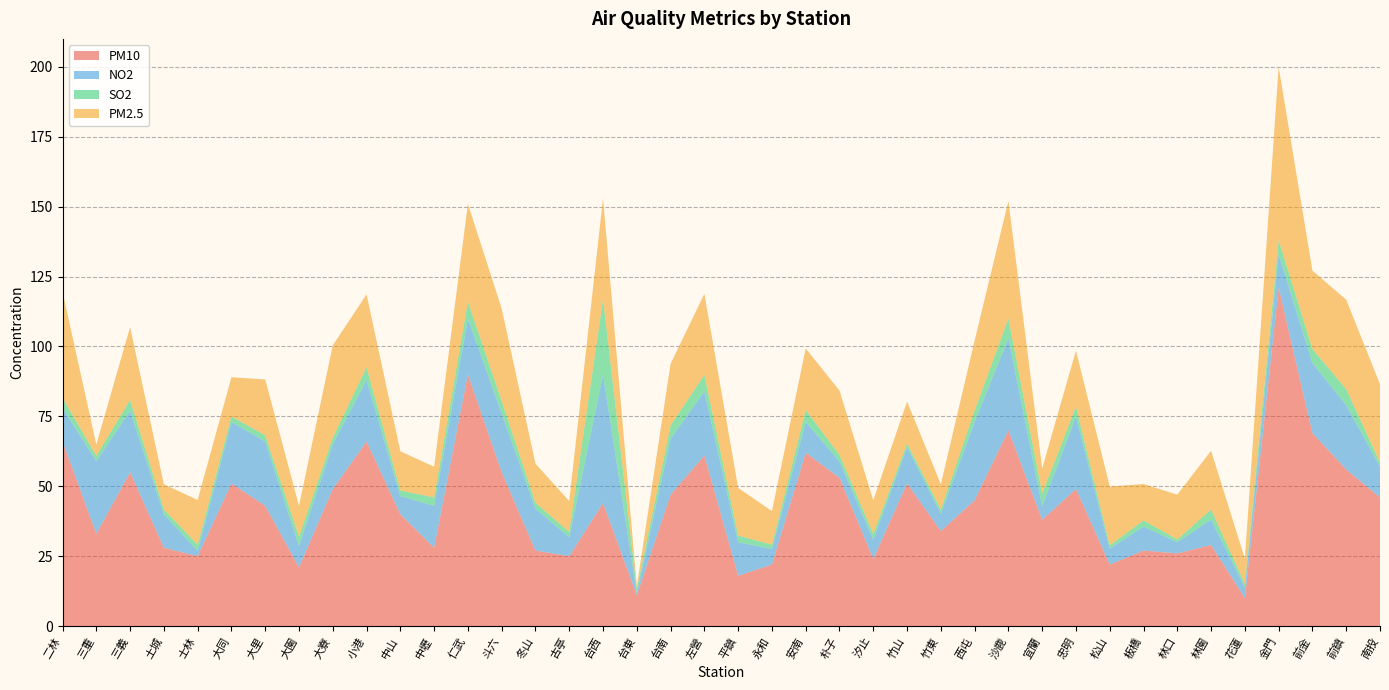

Reading left to right, what are all the values shown in this chart?

PM10: 二林=66.0	三重=33.0	三義=55.0	土城=28.0	士林=25.0	大同=51.0	大里=43.0	大園=21.0	大寮=49.0	小港=66.0	中山=40.0	中壢=28.0	仁武=90.0	斗六=55.0	冬山=27.0	古亭=25.0	台西=44.0	台東=11.0	台南=47.0	左營=61.0	平鎮=18.0	永和=22.0	安南=62.0	朴子=53.0	汐止=24.0	竹山=51.0	竹東=34.0	西屯=45.0	沙鹿=70.0	宜蘭=38.0	忠明=49.0	松山=22.0	板橋=27.0	林口=26.0	林園=29.0	花蓮=10.0	金門=121.0	前金=69.0	前鎮=56.0	南投=46.0
NO2: 二林=12.0	三重=26.0	三義=22.0	土城=12.0	士林=1.9	大同=22.0	大里=23.0	大園=7.6	大寮=16.0	小港=22.0	中山=6.5	中壢=15.0	仁武=20.0	斗六=21.0	冬山=15.0	古亭=6.8	台西=46.0	台東=0.8	台南=20.0	左營=23.0	平鎮=12.0	永和=5.6	安南=11.0	朴子=5.9	汐止=6.9	竹山=13.0	竹東=6.2	西屯=28.0	沙鹿=33.0	宜蘭=4.9	忠明=26.0	松山=5.7	板橋=8.6	林口=4.0	林園=9.1	花蓮=3.8	金門=12.0	前金=25.0	前鎮=23.0	南投=11.0
SO2: 二林=3.6	三重=1.9	三義=3.9	土城=1.7	士林=2.2	大同=2.0	大里=2.2	大園=3.4	大寮=2.4	小港=4.6	中山=2.0	中壢=3.0	仁武=6.0	斗六=4.5	冬山=2.1	古亭=1.9	台西=27.0	台東=1.5	台南=4.8	左營=5.8	平鎮=2.4	永和=1.5	安南=4.3	朴子=2.3	汐止=2.1	竹山=1.3	竹東=1.5	西屯=4.1	沙鹿=7.0	宜蘭=4.5	忠明=3.5	松山=1.2	板橋=2.2	林口=1.0	林園=3.6	花蓮=1.3	金門=5.0	前金=5.1	前鎮=5.7	南投=1.5
PM2.5: 二林=38.0	三重=4.0	三義=26.0	土城=9.0	士林=16.0	大同=14.0	大里=20.0	大園=11.0	大寮=33.0	小港=26.0	中山=14.0	中壢=11.0	仁武=35.0	斗六=33.0	冬山=14.0	古亭=11.0	台西=36.0	台東=1.0	台南=22.0	左營=29.0	平鎮=17.0	永和=12.0	安南=22.0	朴子=23.0	汐止=12.0	竹山=15.0	竹東=9.0	西屯=25.0	沙鹿=42.0	宜蘭=9.0	忠明=20.0	松山=21.0	板橋=13.0	林口=16.0	林園=21.0	花蓮=9.0	金門=62.0	前金=28.0	前鎮=32.0	南投=28.0